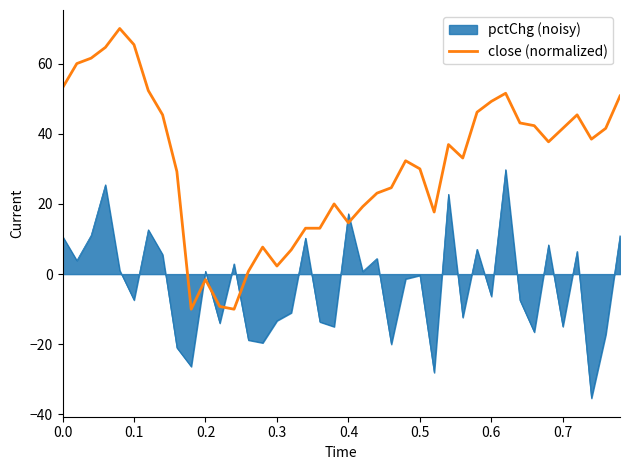

Which series has the largest total across all categories?

close (normalized)